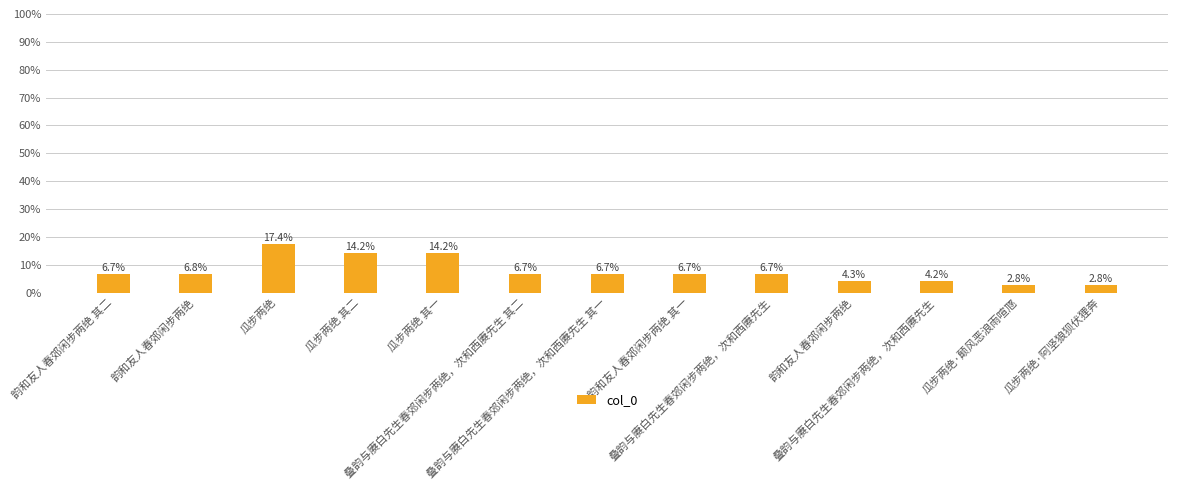

Are the bars grouped side by side (vs. stacked)?

No